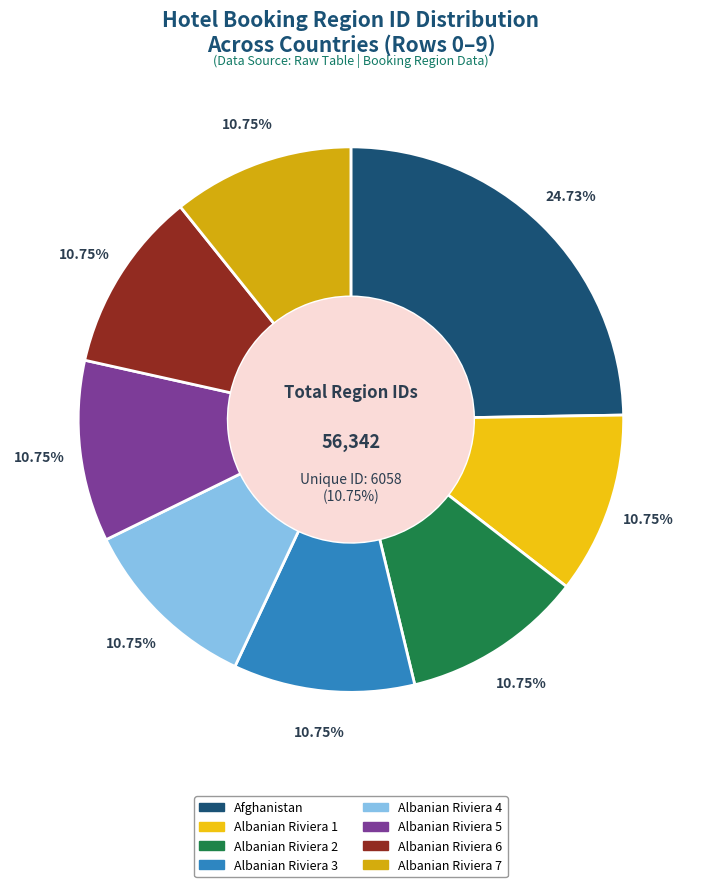

How many segments does this pie chart have?

8